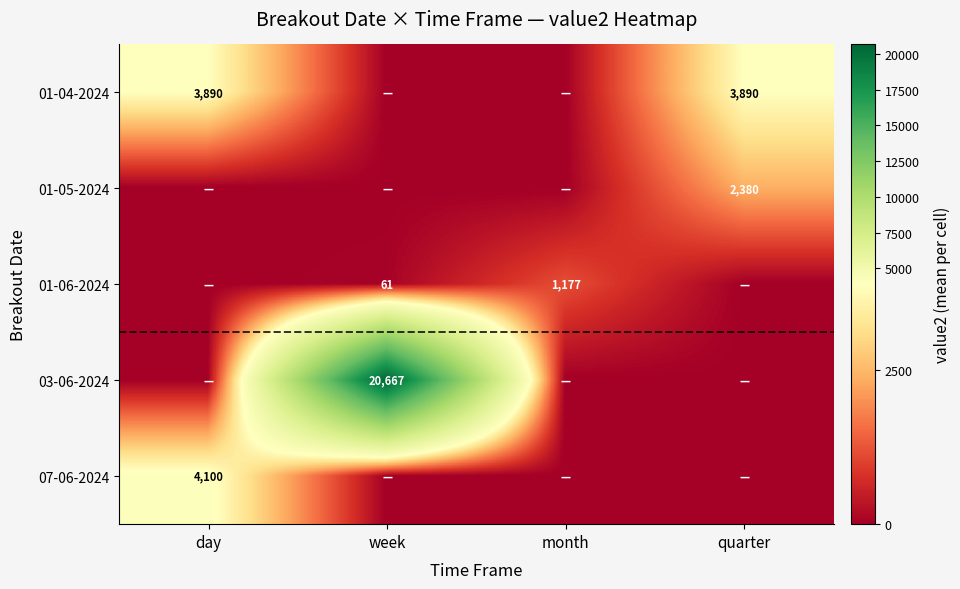

Is the value of 01-04-2024 at day greater than the value of 01-05-2024 at quarter?

Yes